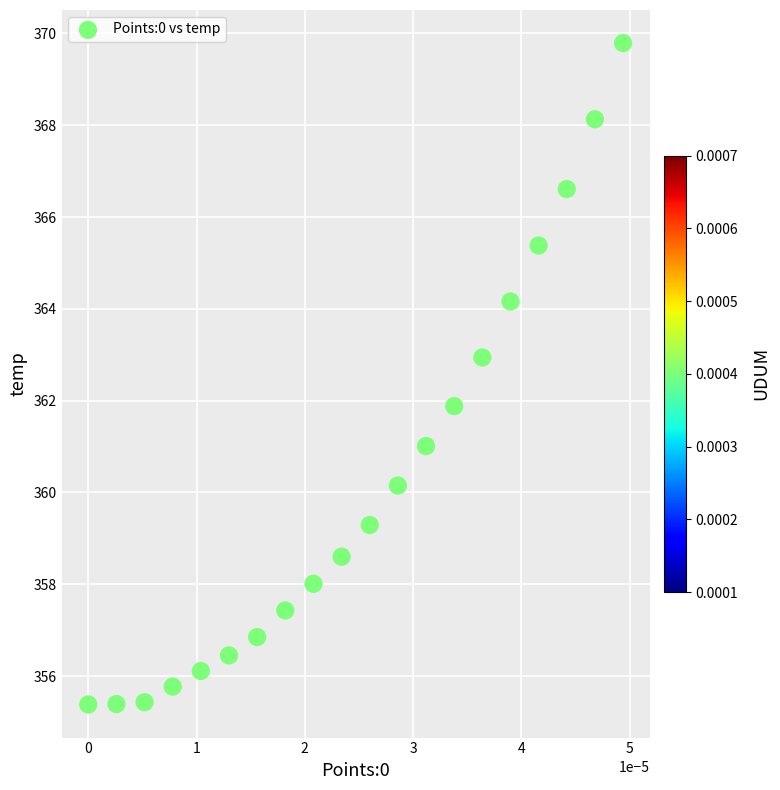

What is the range of Y values (max minus min)?

14.4